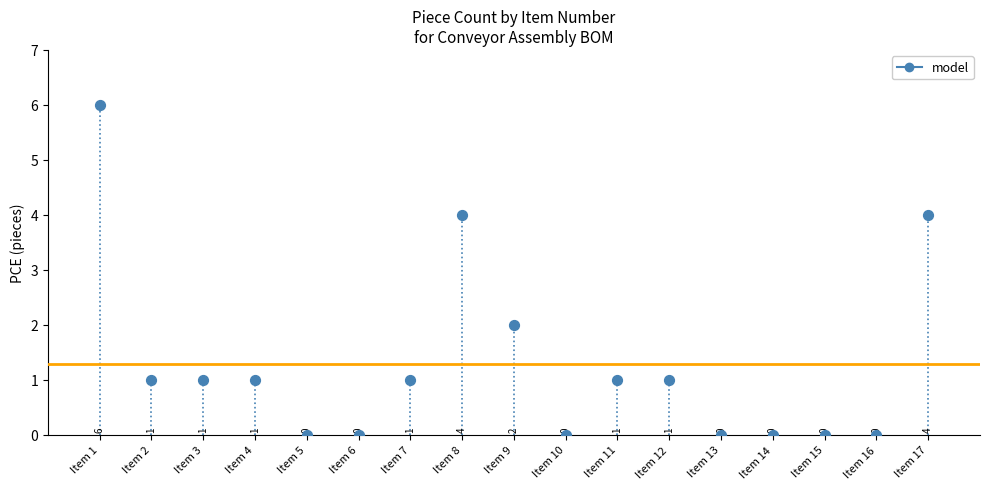

What is the range of Y values (max minus min)?

6